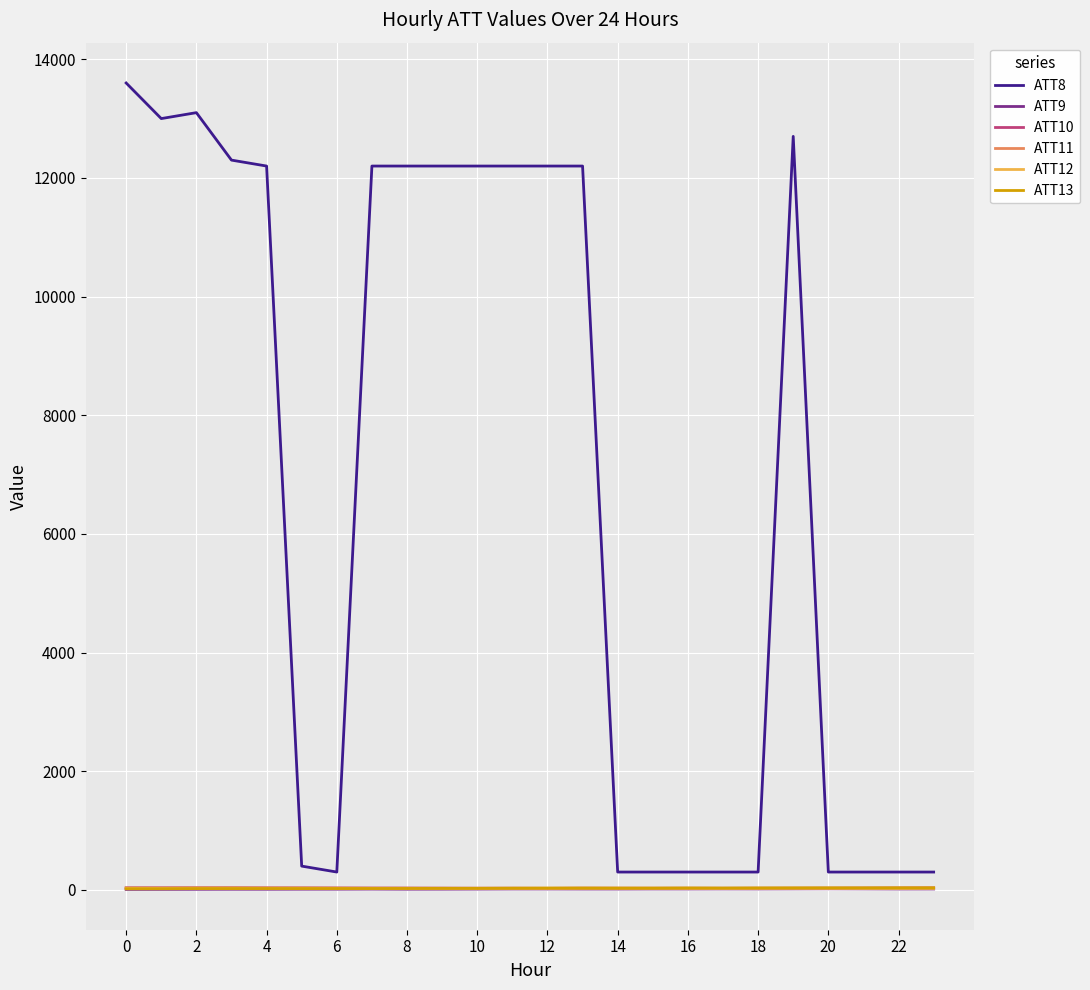

What is the difference between the maximum and minimum values in the ATT13 series?

16.4